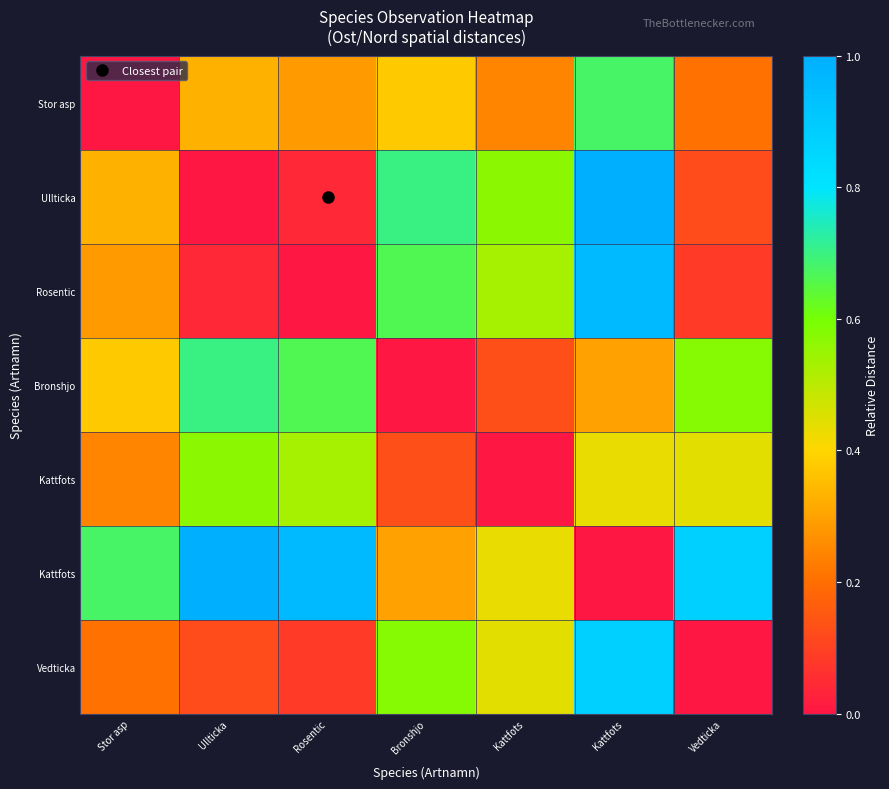

Which label corresponds to the largest value in the chart?

Kattfots